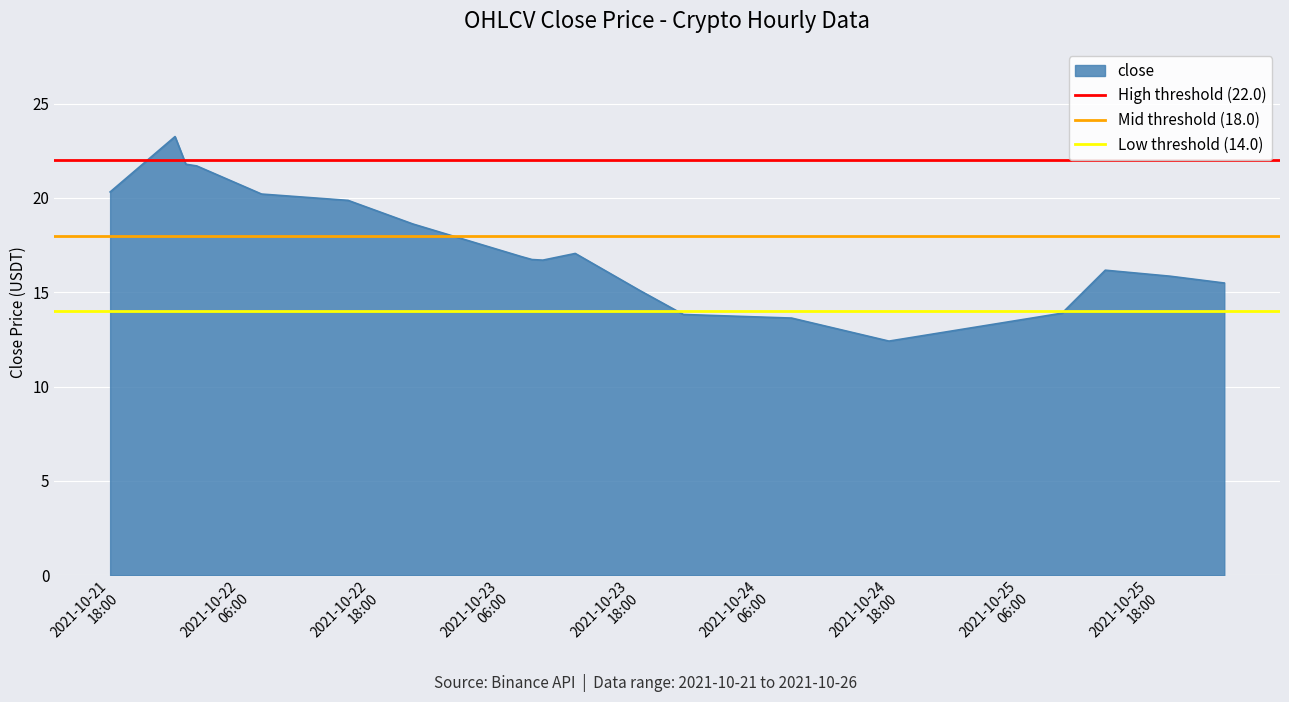

What is the minimum value for close?

12.4